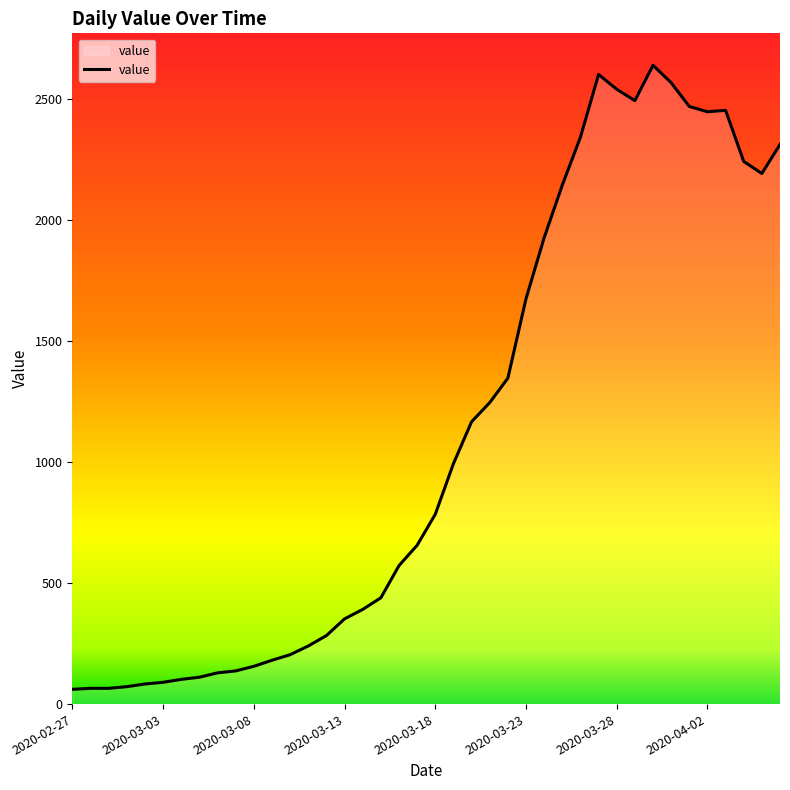

What is the smallest value displayed?

61